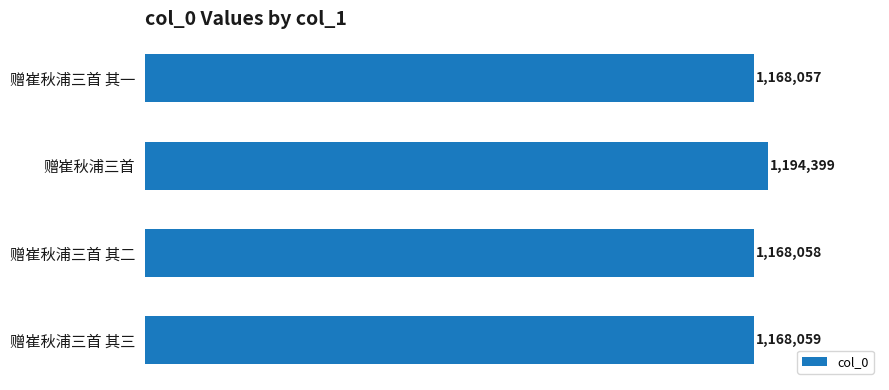

Rank the categories by value from highest to lowest.

赠崔秋浦三首, 赠崔秋浦三首 其三, 赠崔秋浦三首 其二, 赠崔秋浦三首 其一